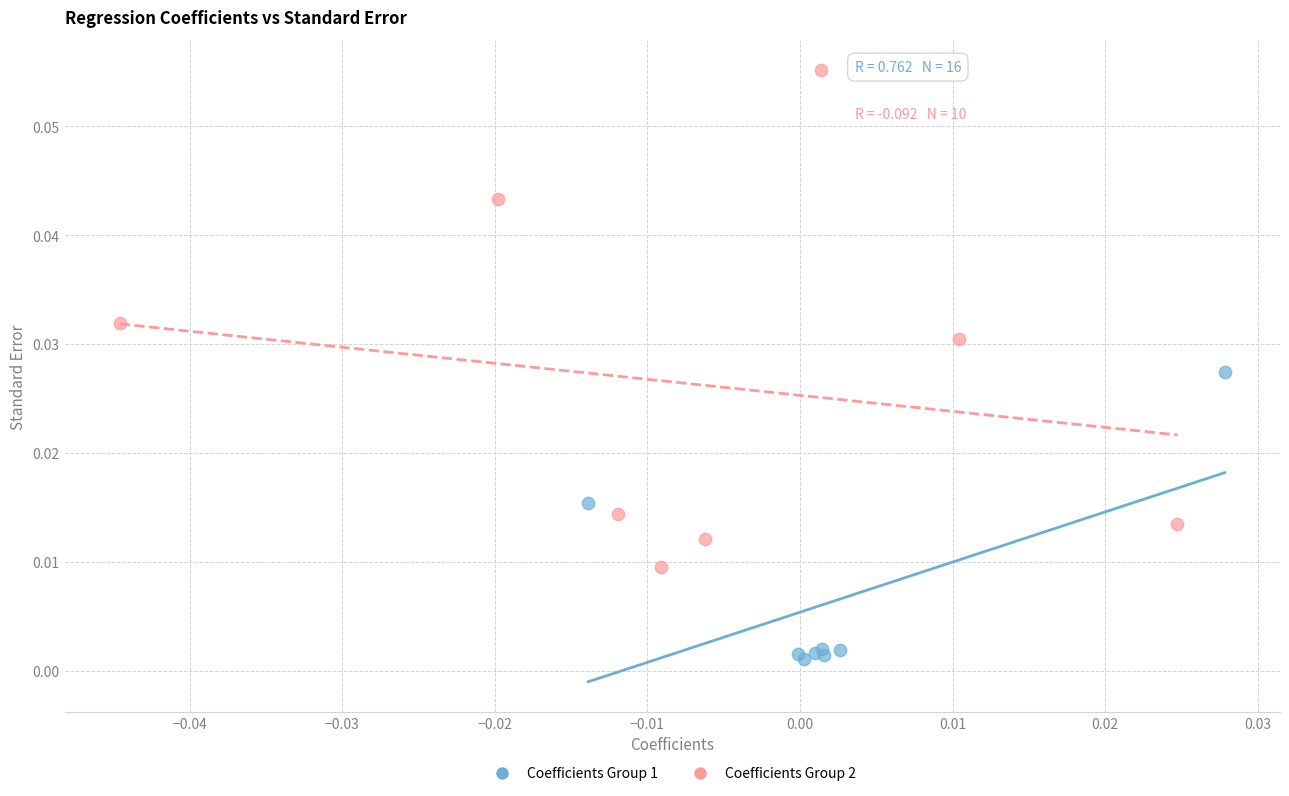

Which series reaches the maximum Y coordinate?

Coefficients Group 2